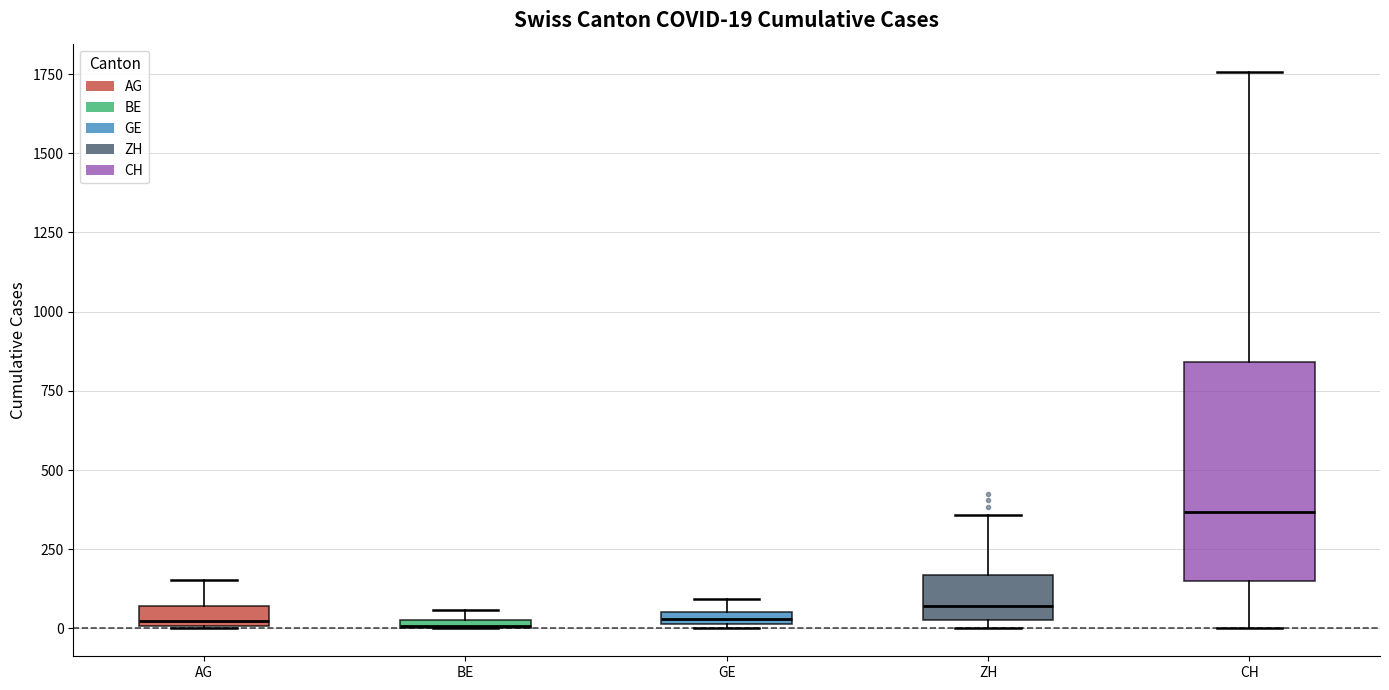

Comparing the boxes themselves (not the whiskers), which one is the tallest?

CH